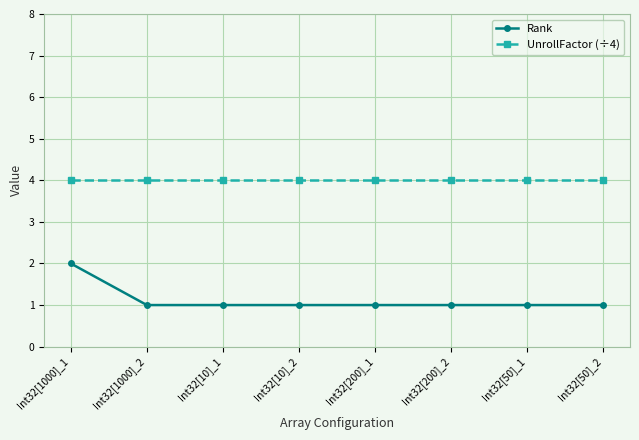

Which series has the largest total across all categories?

UnrollFactor (÷4)